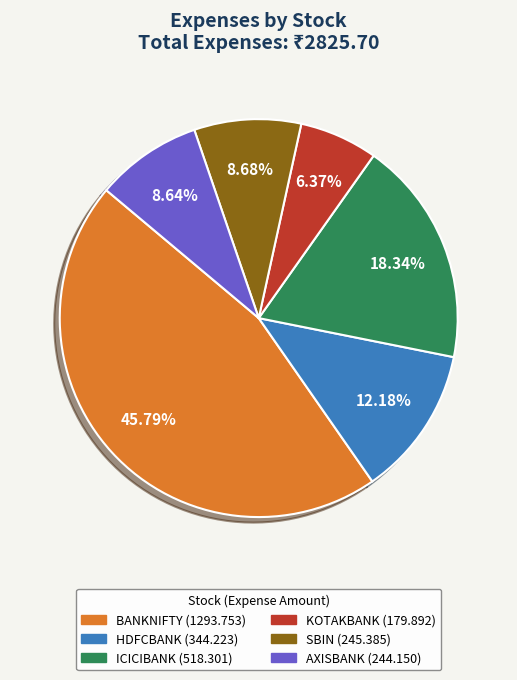

True or false: HDFCBANK accounts for 7% of the total.

False